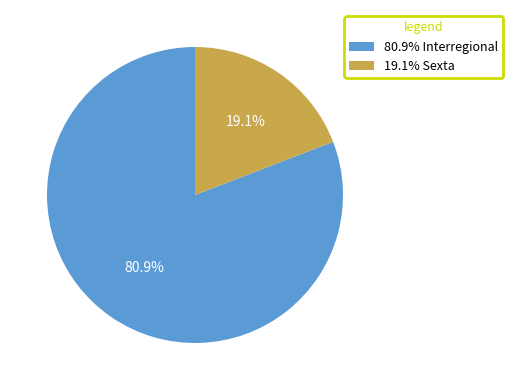

What portion of the pie excludes 80.9% Interregional?

19.1%